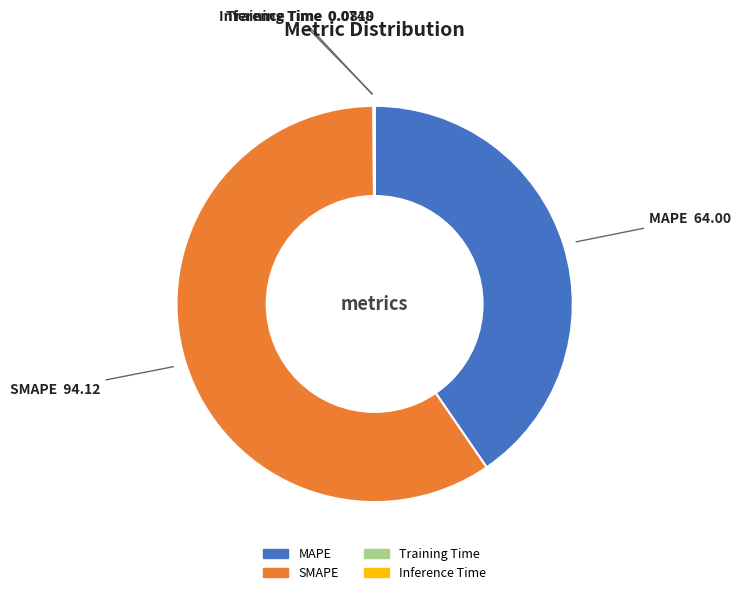

Which slice represents more than half of the pie?

SMAPE